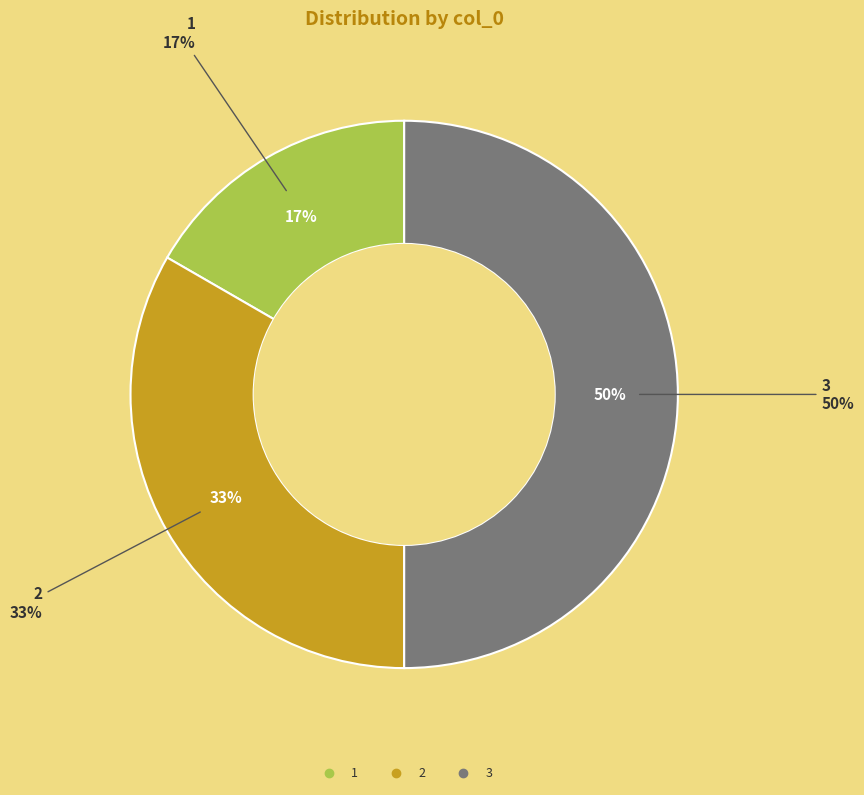

What percentage do 3 and 2 together represent?

83.3%